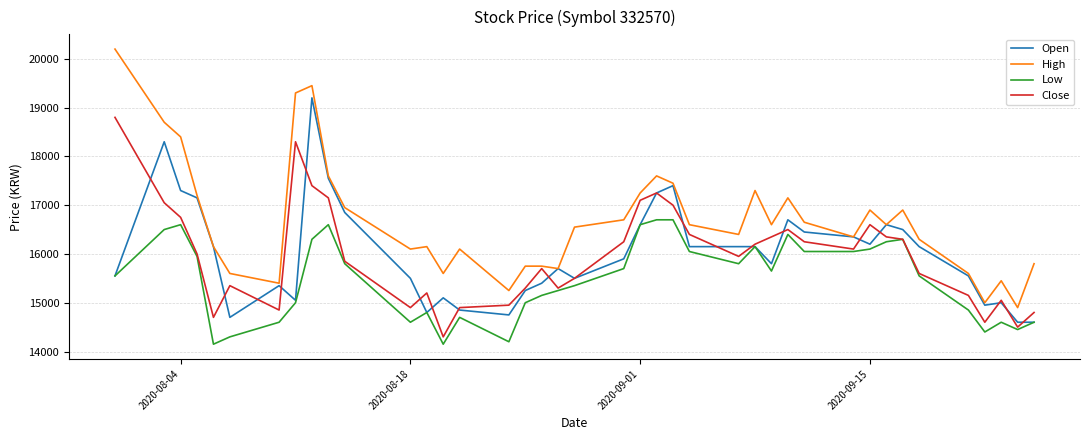

What is the minimum value shown in the chart?

14150